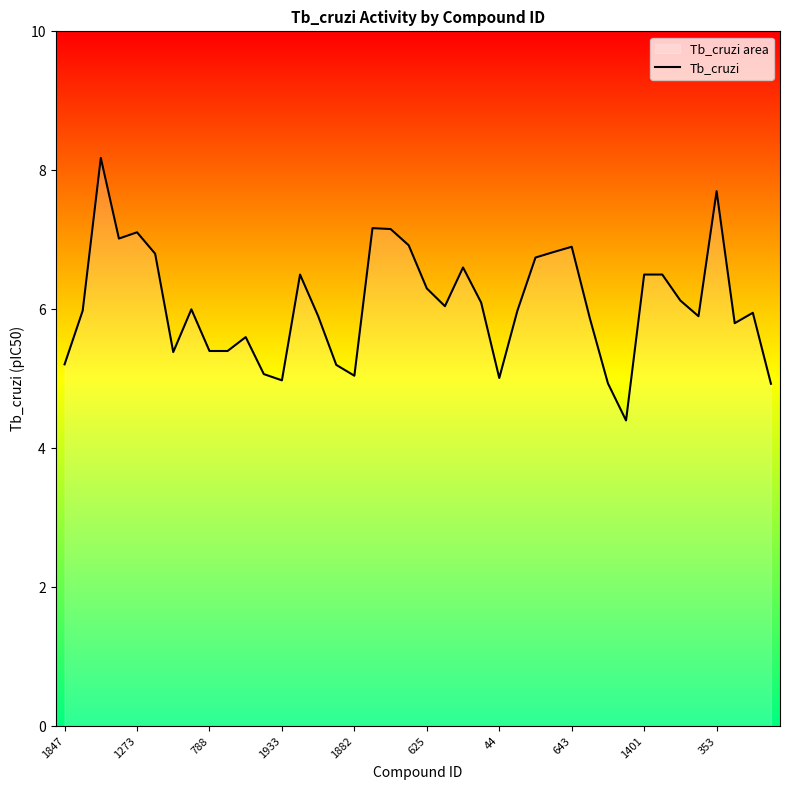

What is the difference between the maximum and minimum values?

3.8